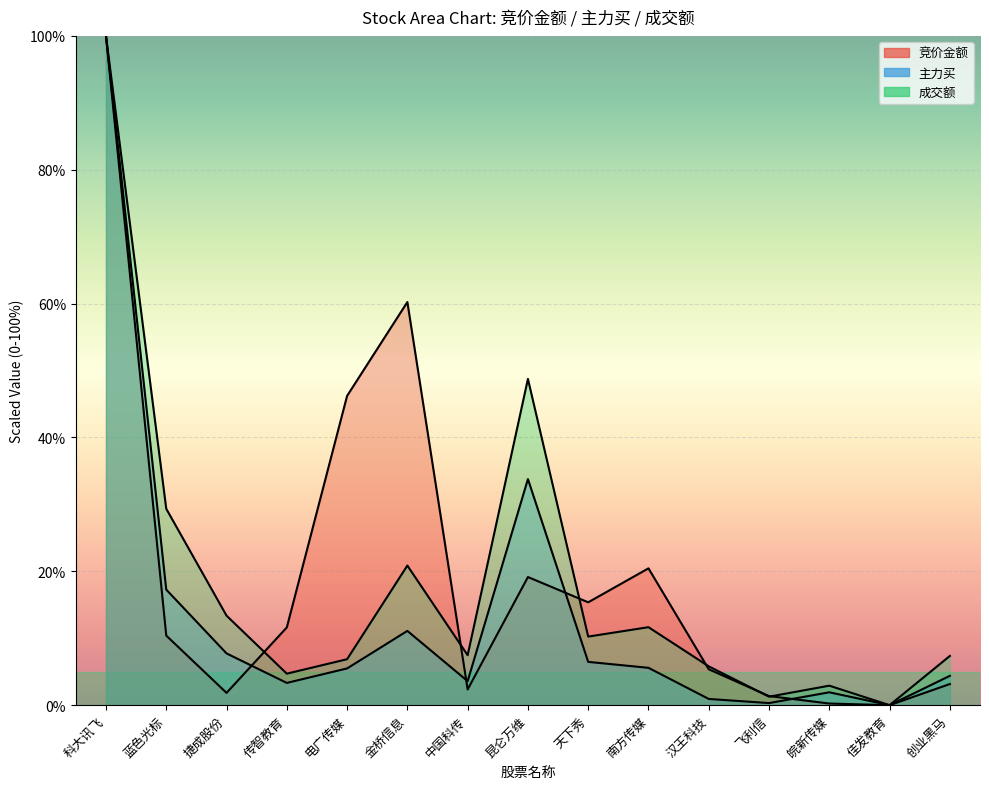

What are all the series names shown in the legend?

竞价金额, 主力买, 成交额